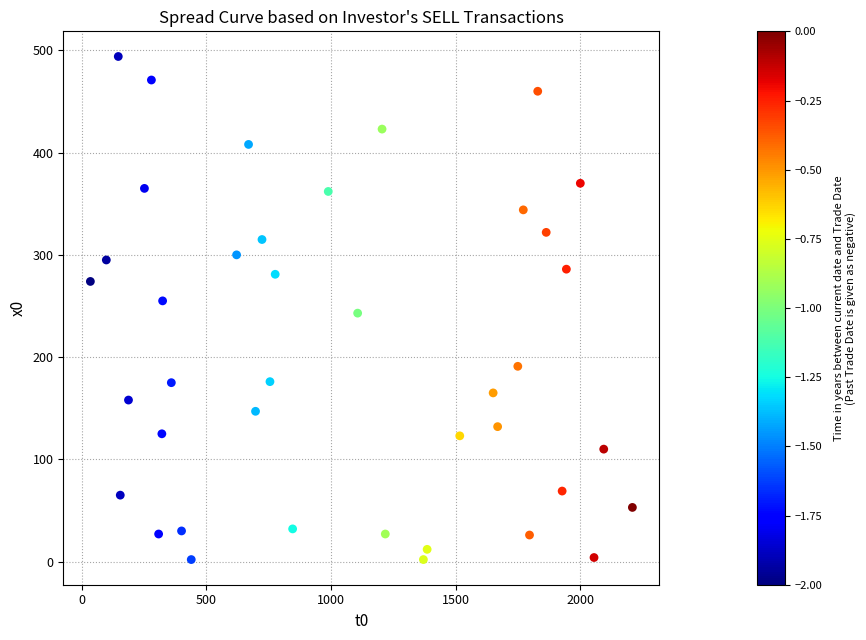

What is the range of X values (max minus min)?

2176